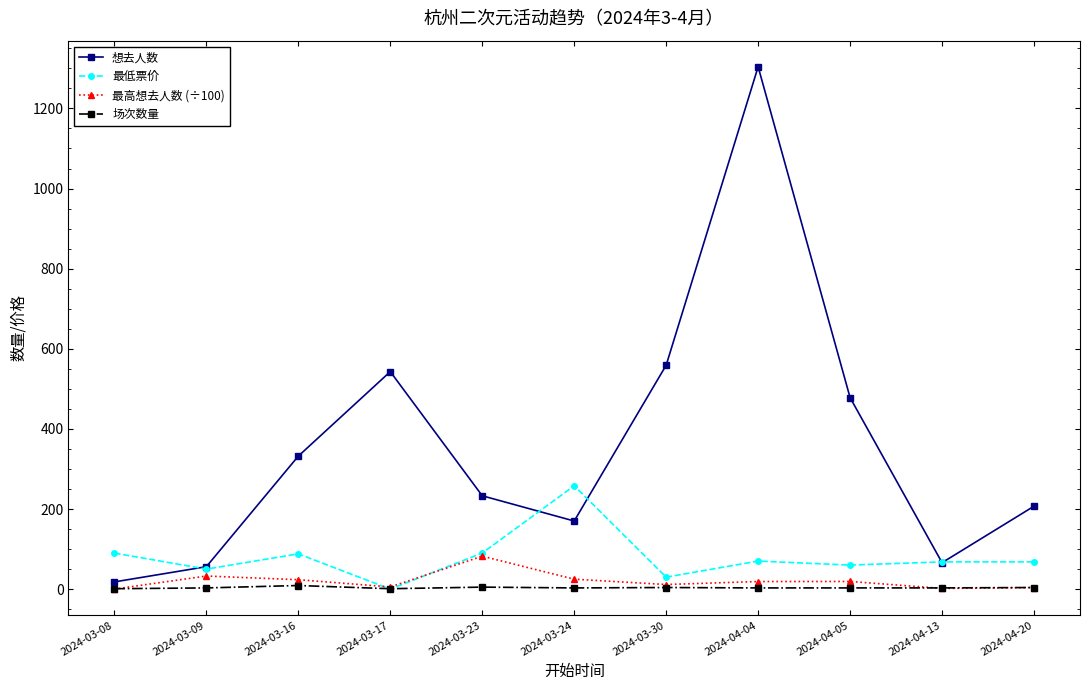

Is the value of 场次数量 at 2024-03-24 greater than the value of 想去人数 at 2024-03-09?

No